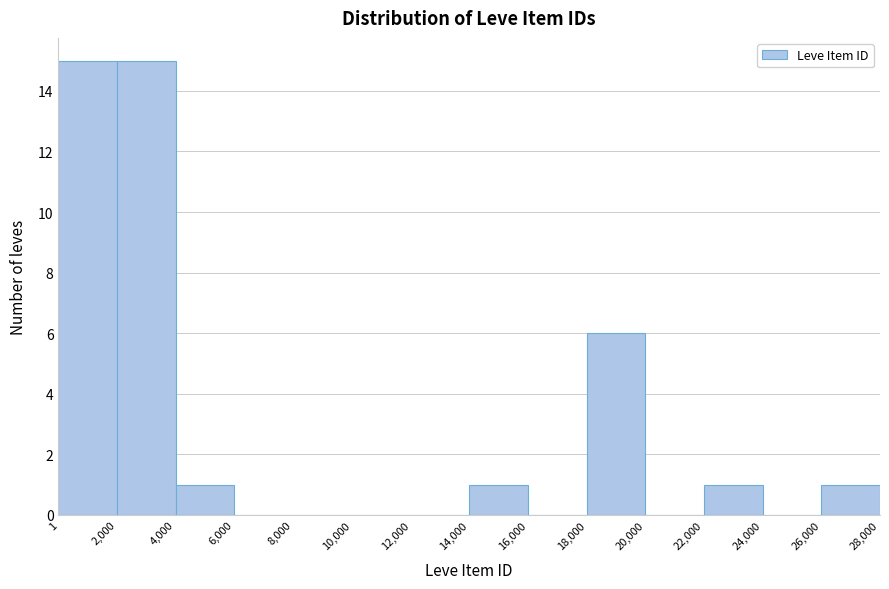

Reading left to right, list every bar in this chart as the range it spans on the x-axis followed by its height. The values are not printed on the chart, so give them approximately, as read against the axis.

1 to 2,000: 15
2,000 to 4,000: 15
4,000 to 6,000: 1
6,000 to 8,000: 0
8,000 to 10,000: 0
10,000 to 12,000: 0
12,000 to 14,000: 0
14,000 to 16,000: 1
16,000 to 18,000: 0
18,000 to 20,000: 6
20,000 to 22,000: 0
22,000 to 24,000: 1
24,000 to 26,000: 0
26,000 to 28,000: 1